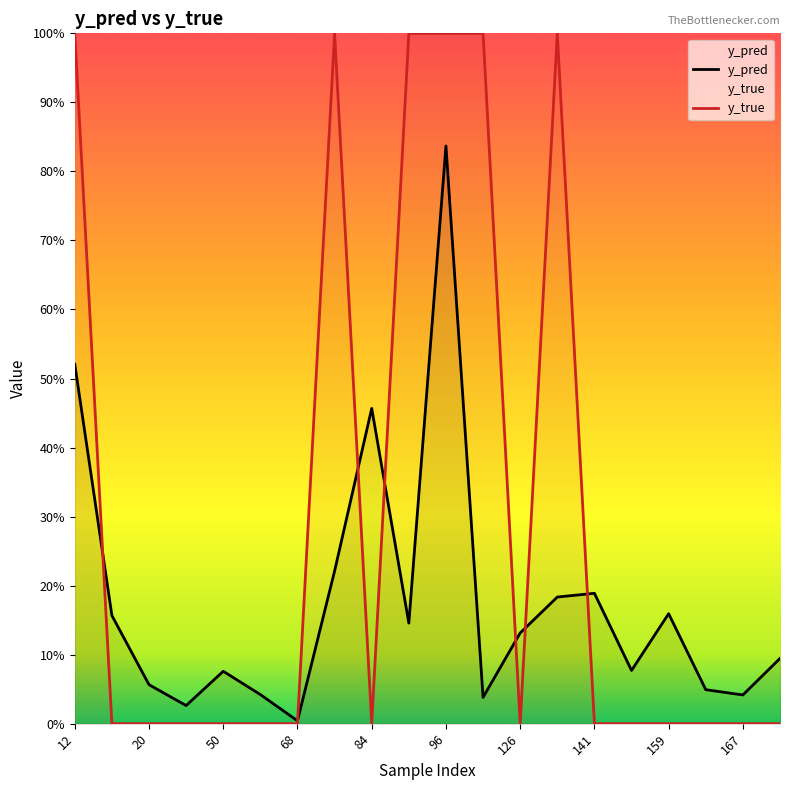

True or false: y_pred and y_true intersect in this chart.

True